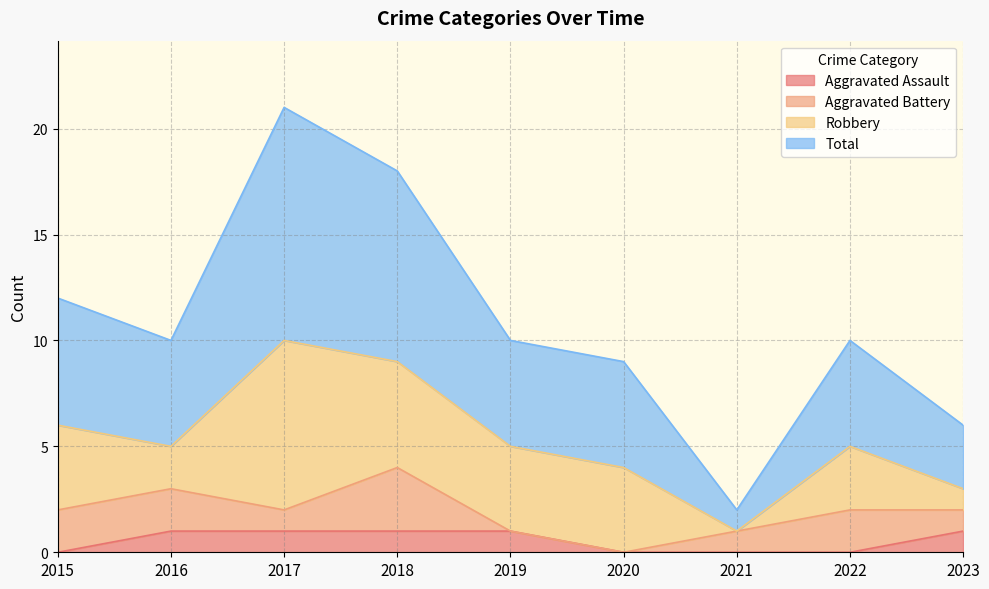

What is the difference between the highest and lowest values at 2020?

9